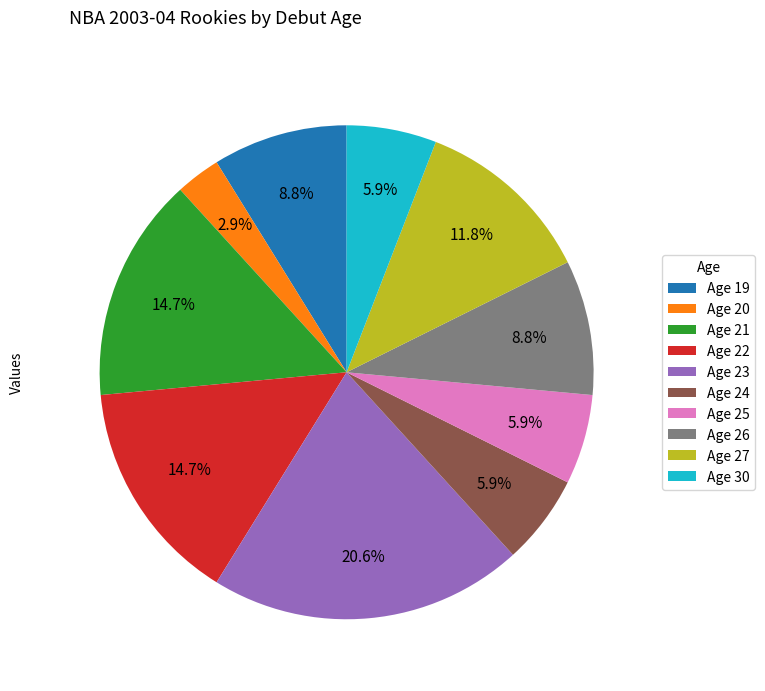

What is the largest slice in the pie chart?

Age 23